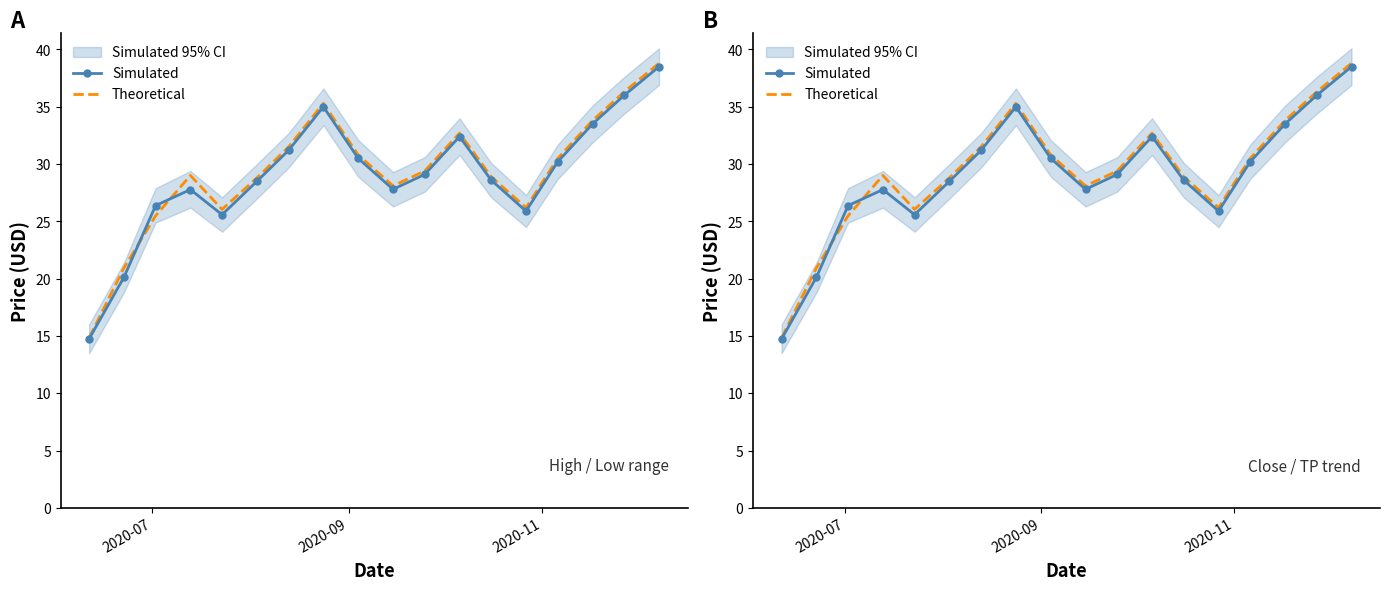

How many values in the Simulated series are below 29?

9